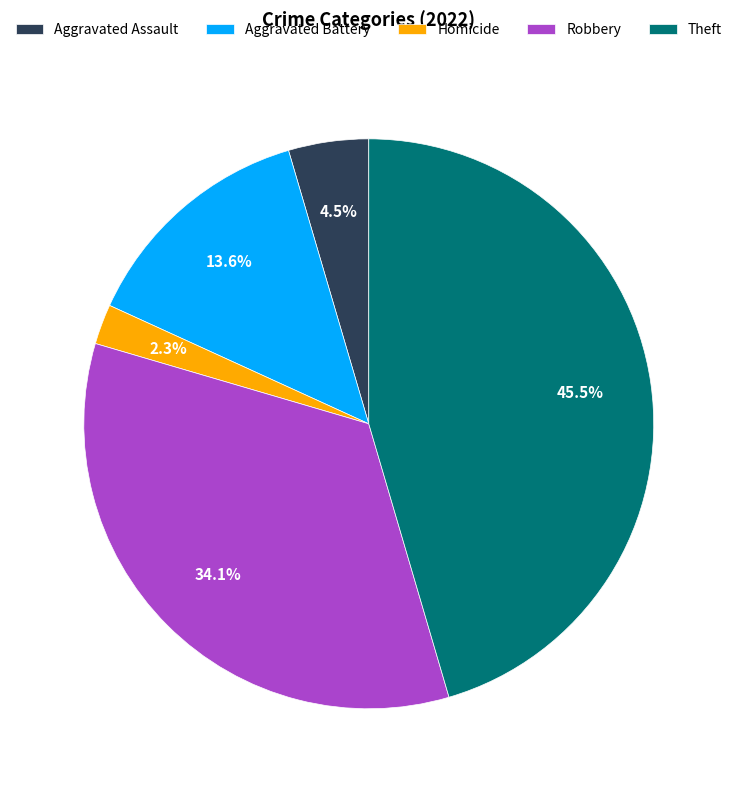

Which has a higher value, Homicide or Aggravated Battery?

Aggravated Battery